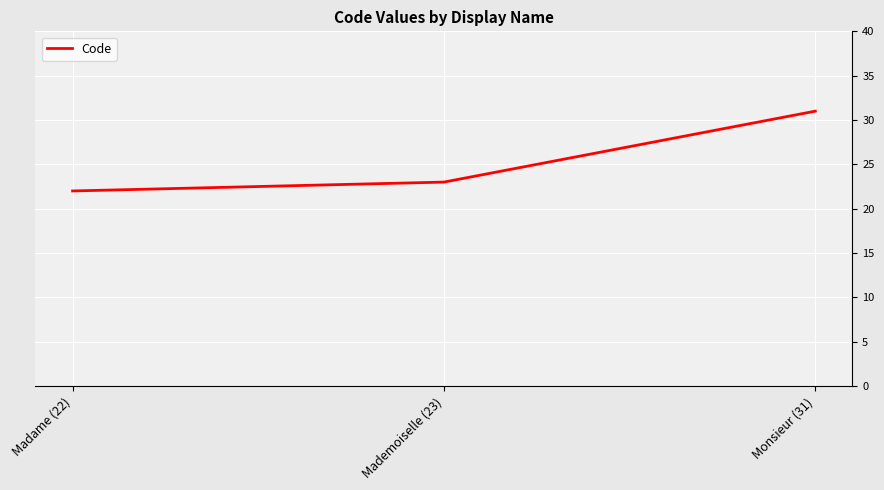

What is the greatest value displayed?

31